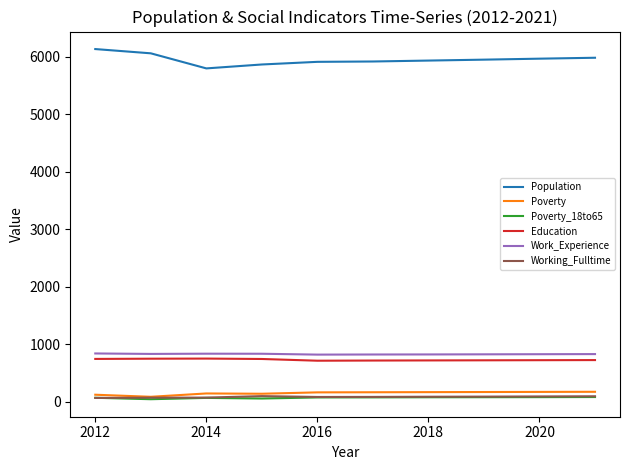

What is the minimum value for Education?

717